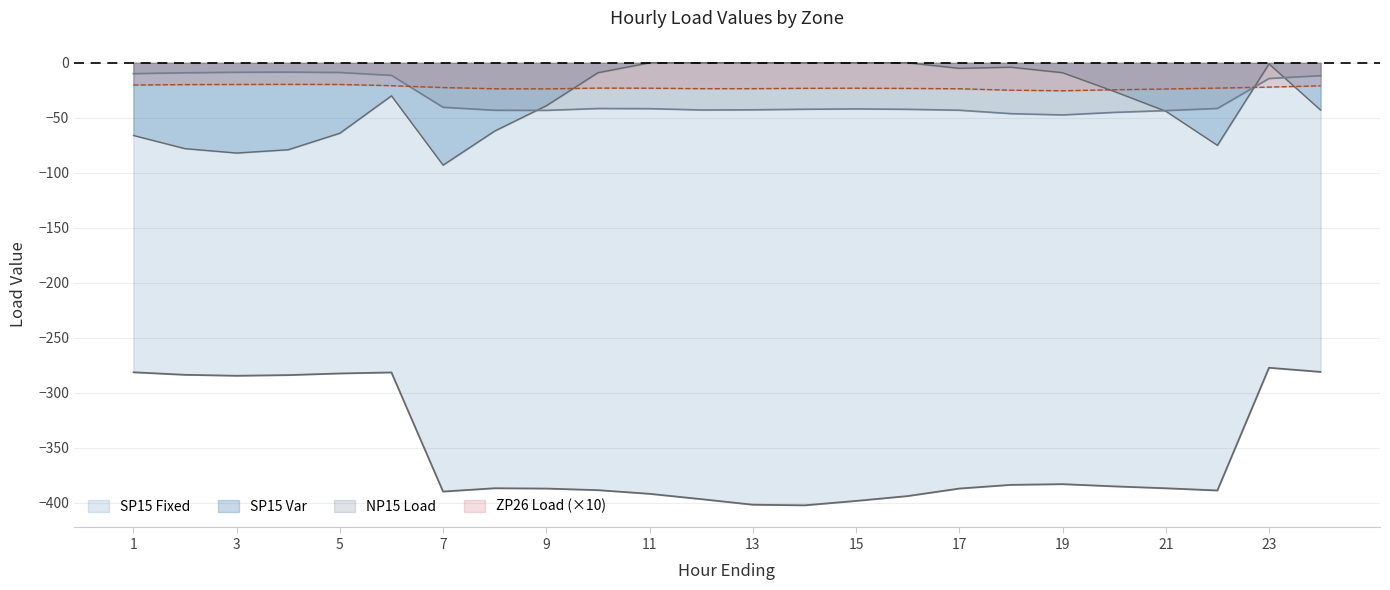

How many distinct data groups are displayed?

4